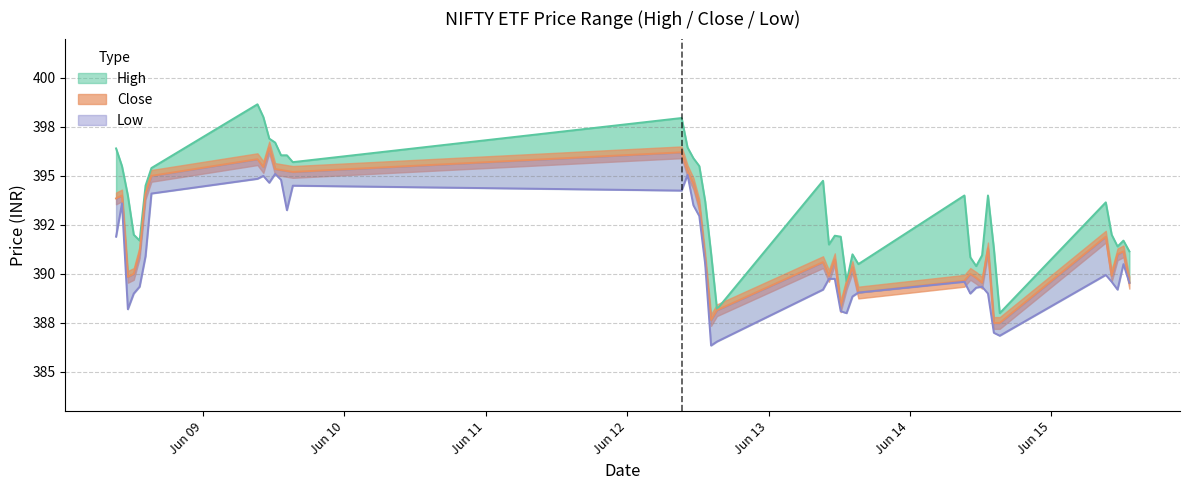

What is the difference between the second highest and minimum values in the High series?

10.0